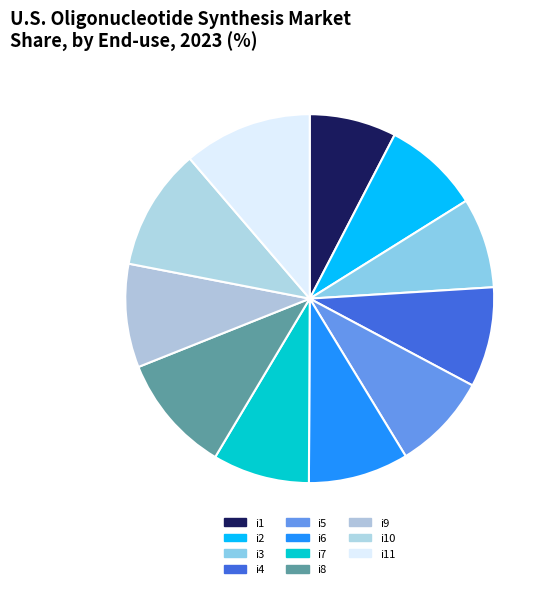

How many segments does this pie chart have?

11